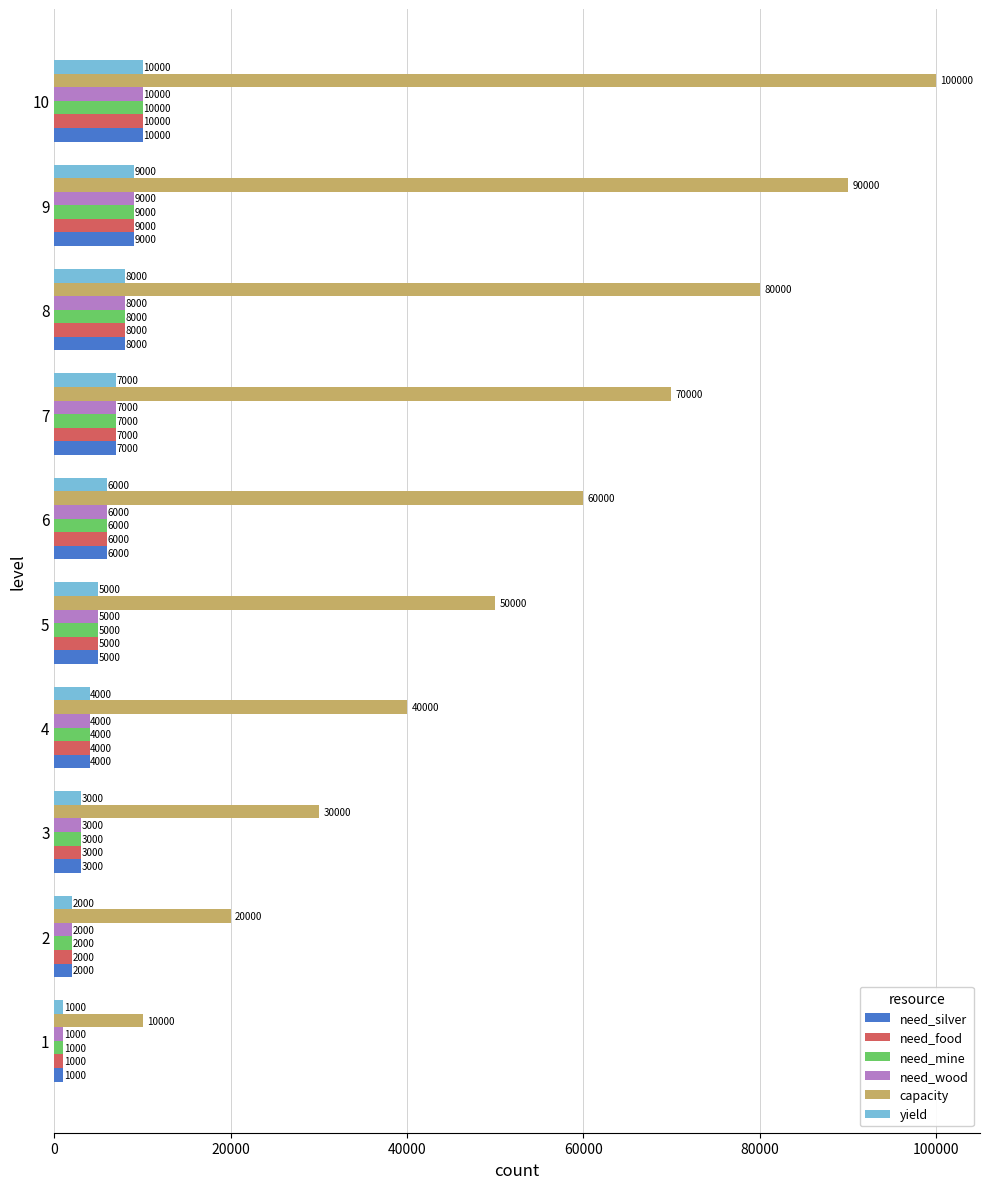

How many data points in need_silver are less than 6000?

5